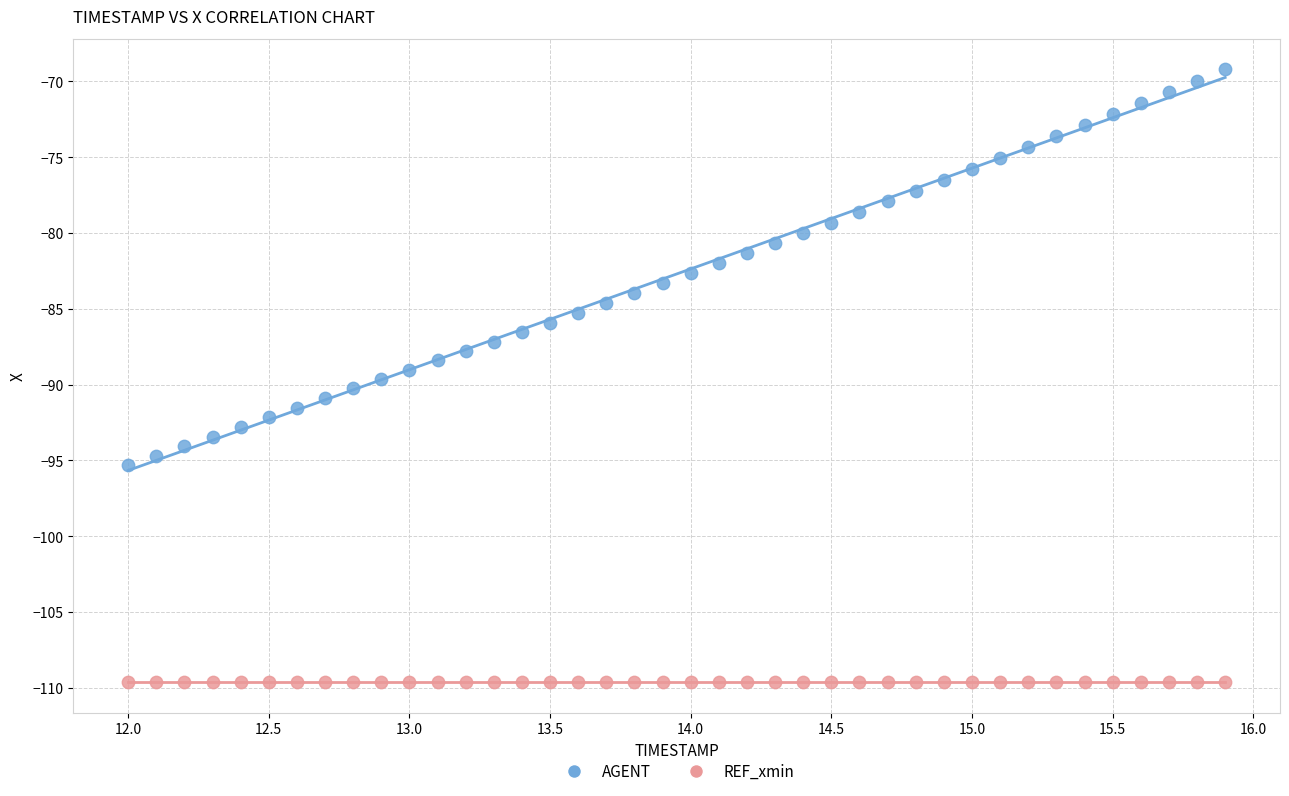

Which series contains the lowest Y value?

REF_xmin